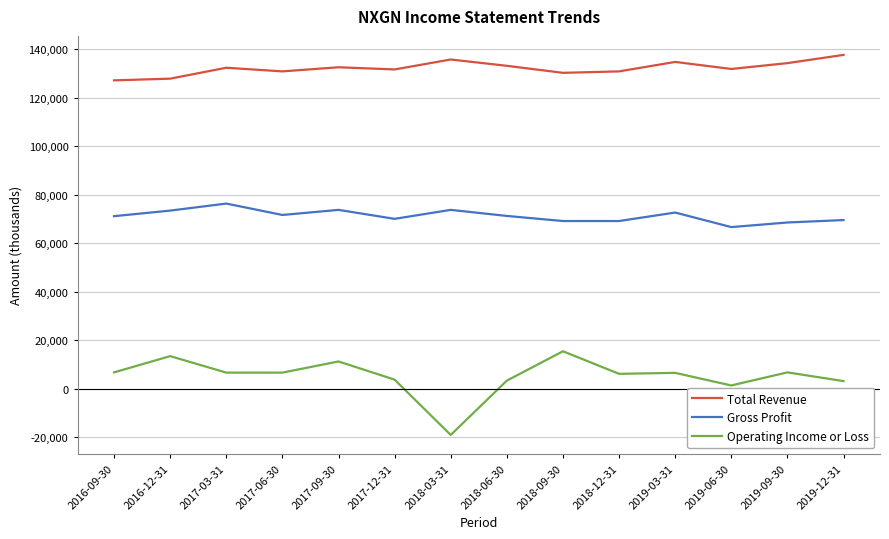

Which series has the largest total across all categories?

Total Revenue